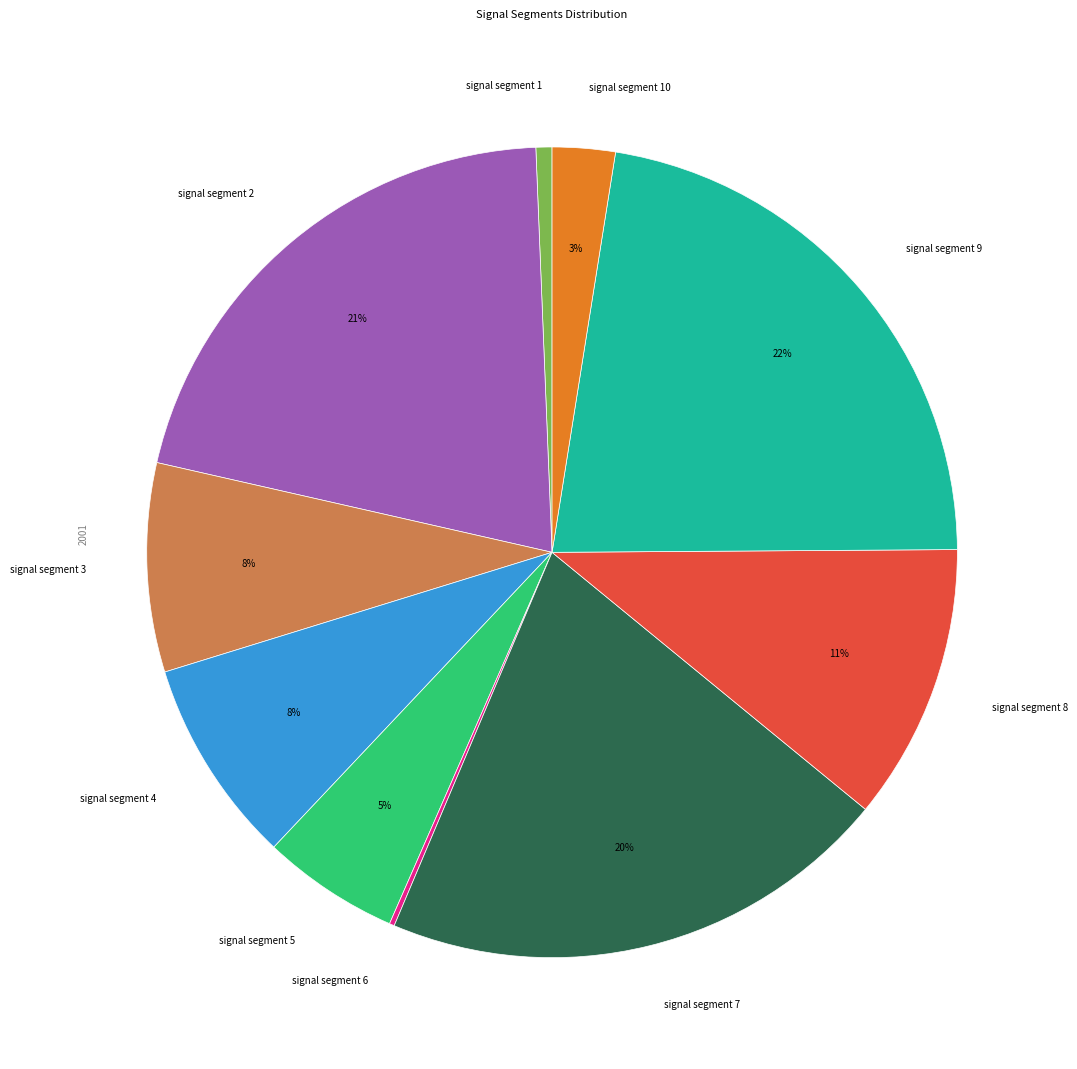

Is the sum of signal segment 9 and signal segment 5 greater than half?

No